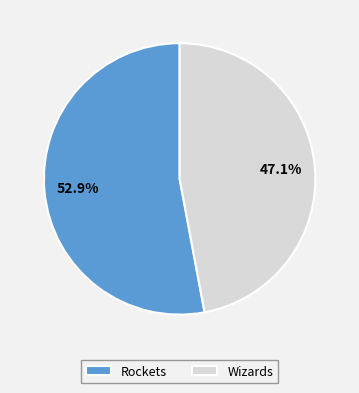

What is the majority slice?

Rockets